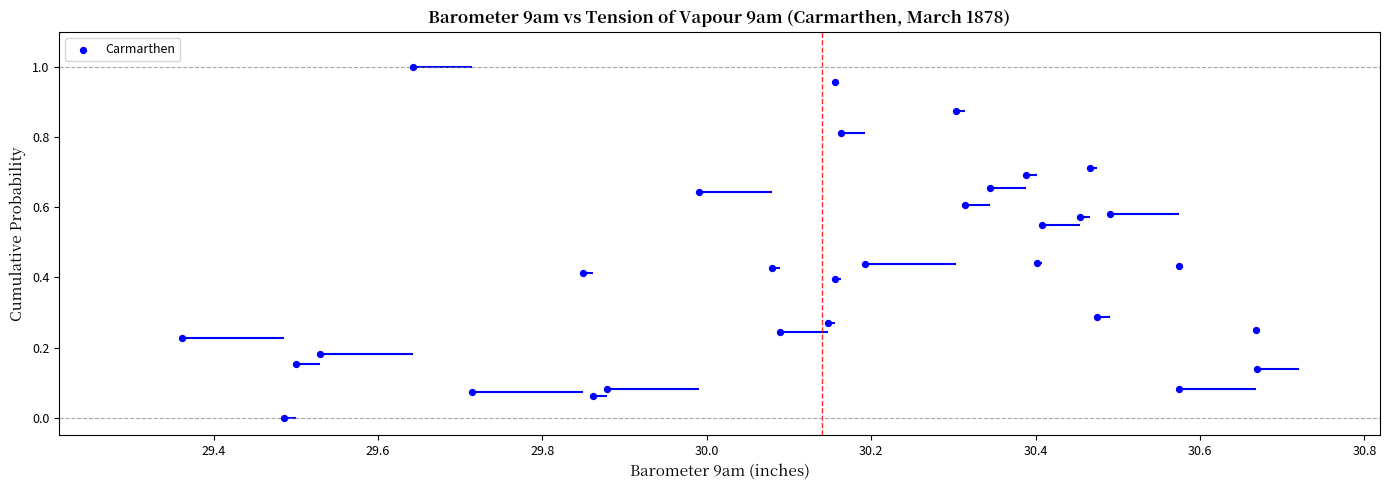

What is the range of X values (max minus min)?

1.3